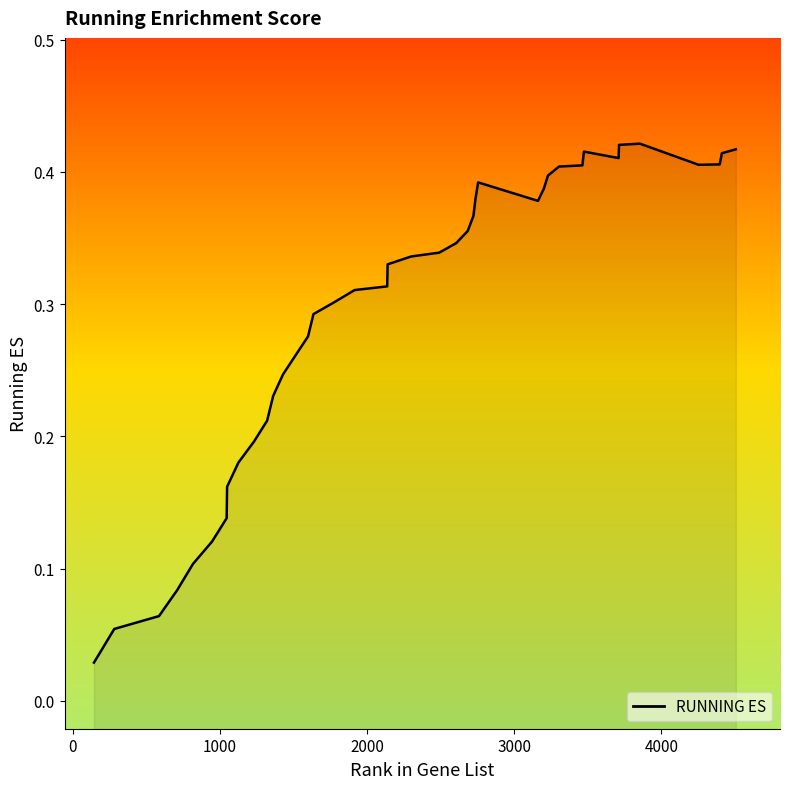

Rank the categories by value from highest to lowest.

3855, 3713, 4507, 3474, 4412, 3710, 4397, 4254, 3464, 3305, 3230, 2755, 3202, 2737, 3162, 2723, 2684, 2606, 2491, 2300, 2140, 2137, 1916, 1780, 1636, 1599, 1515, 1429, 1362, 1321, 1231, 1126, 1049, 1046, 947, 817, 710, 586, 282, 144